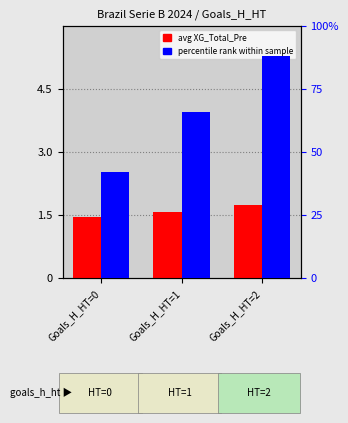

What are all the series names shown in the legend?

avg XG_Total_Pre, percentile rank within sample